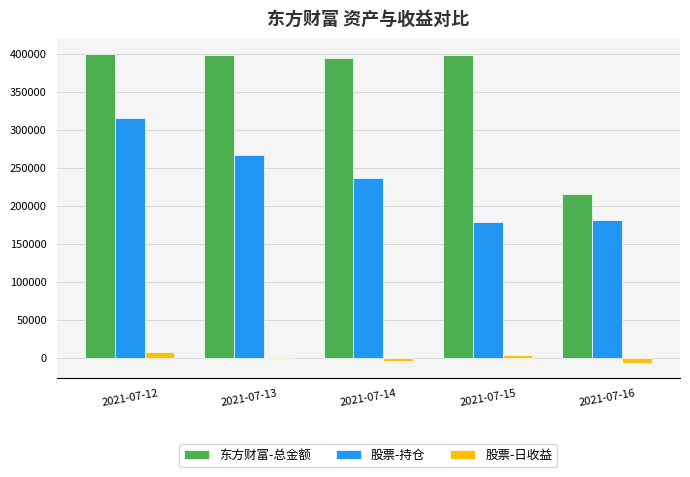

What is the total value across all series at 2021-07-12?

722111.1